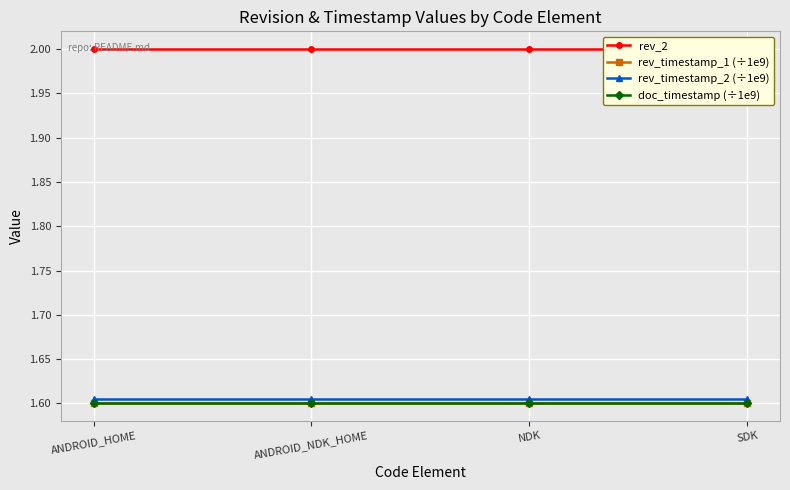

Reading left to right, list all the values displayed in this chart.

rev_2: ANDROID_HOME=2.0	ANDROID_NDK_HOME=2.0	NDK=2.0	SDK=2.0
rev_timestamp_1 (÷1e9): ANDROID_HOME=1.6	ANDROID_NDK_HOME=1.6	NDK=1.6	SDK=1.6
rev_timestamp_2 (÷1e9): ANDROID_HOME=1.6	ANDROID_NDK_HOME=1.6	NDK=1.6	SDK=1.6
doc_timestamp (÷1e9): ANDROID_HOME=1.6	ANDROID_NDK_HOME=1.6	NDK=1.6	SDK=1.6